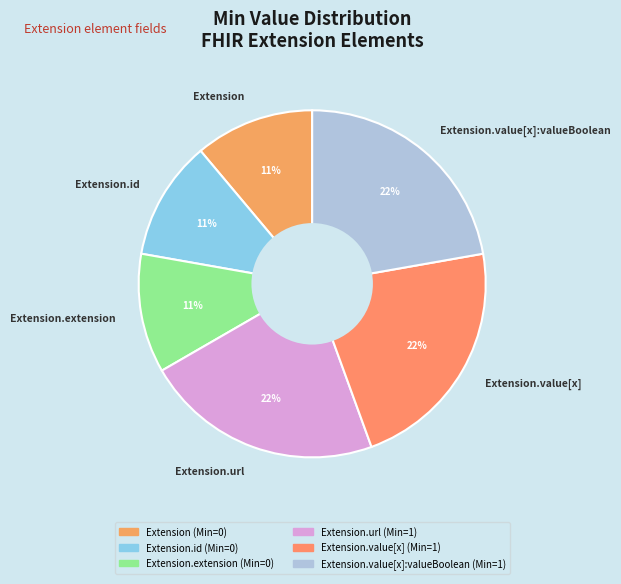

Is Extension.extension the majority of the pie?

No